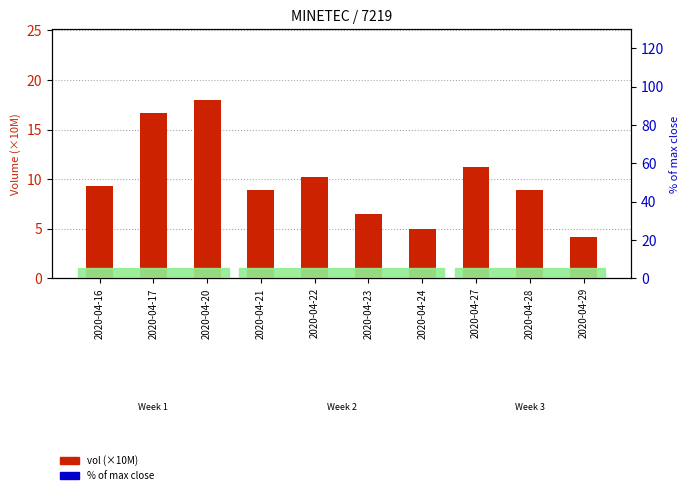

What are all the series names shown in the legend?

vol (×10M), % of max close